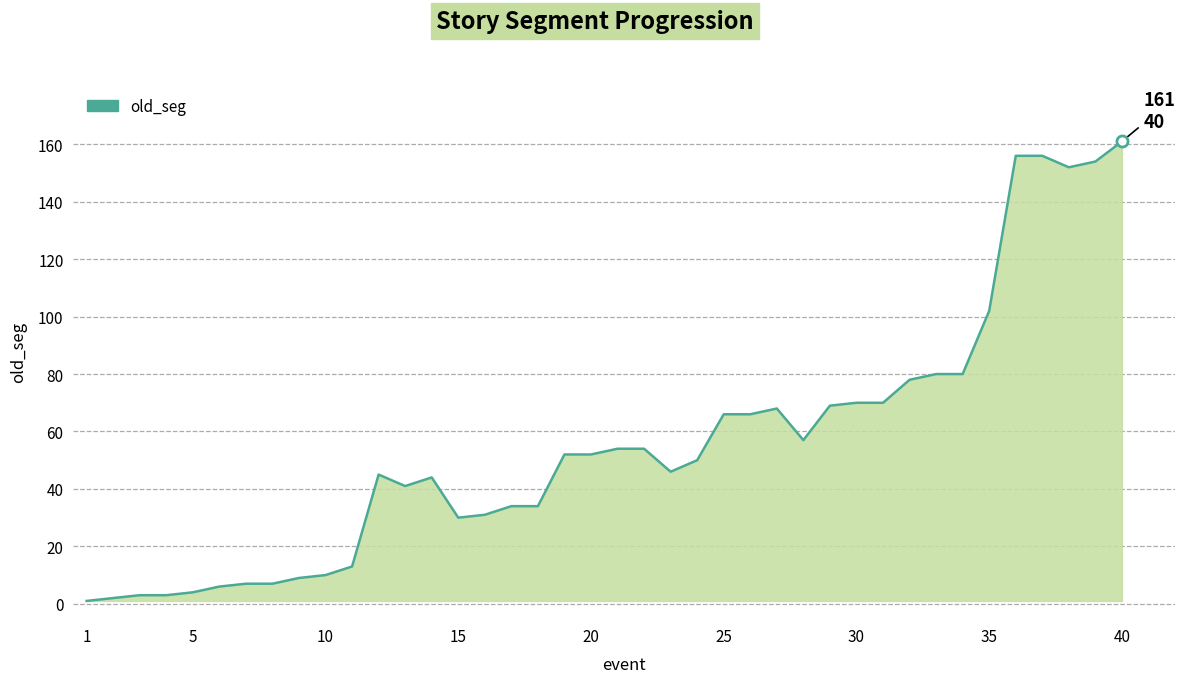

What is the difference between the maximum and minimum values?

160